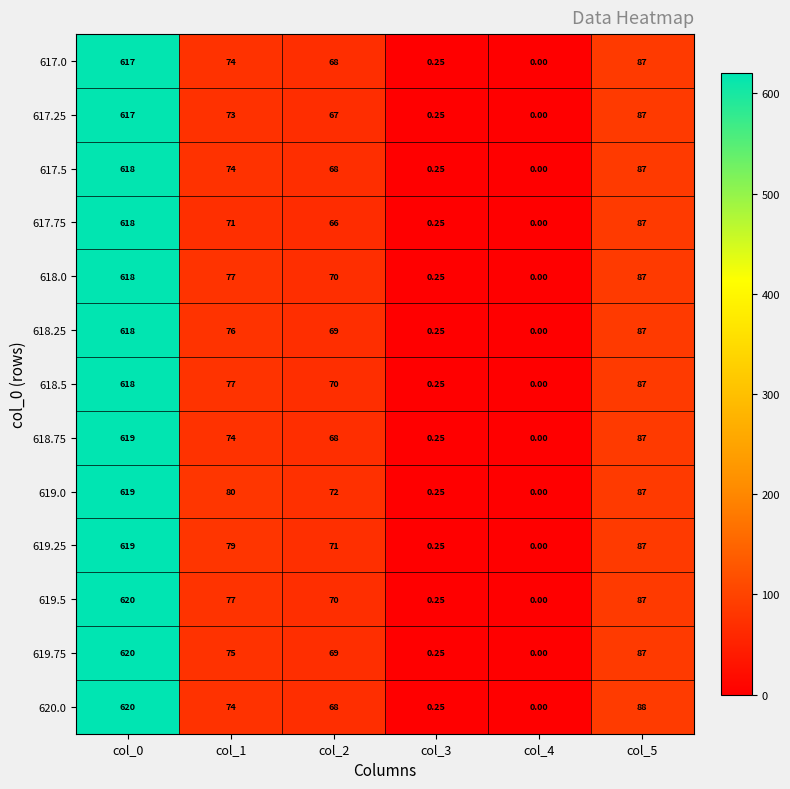

Is the value of 618.75 at col_4 greater than the value of 617.0 at col_0?

No